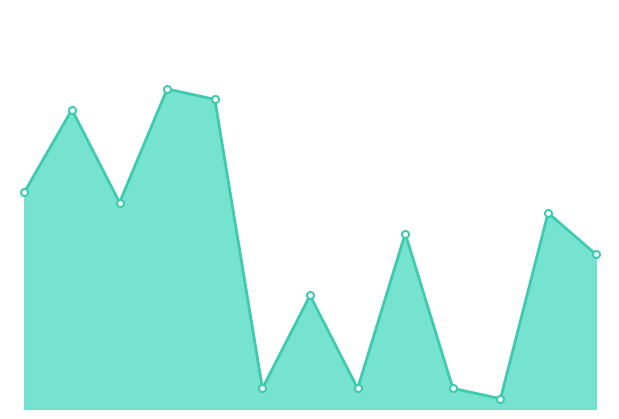

Does the chart display data point markers on the line(s)?

No